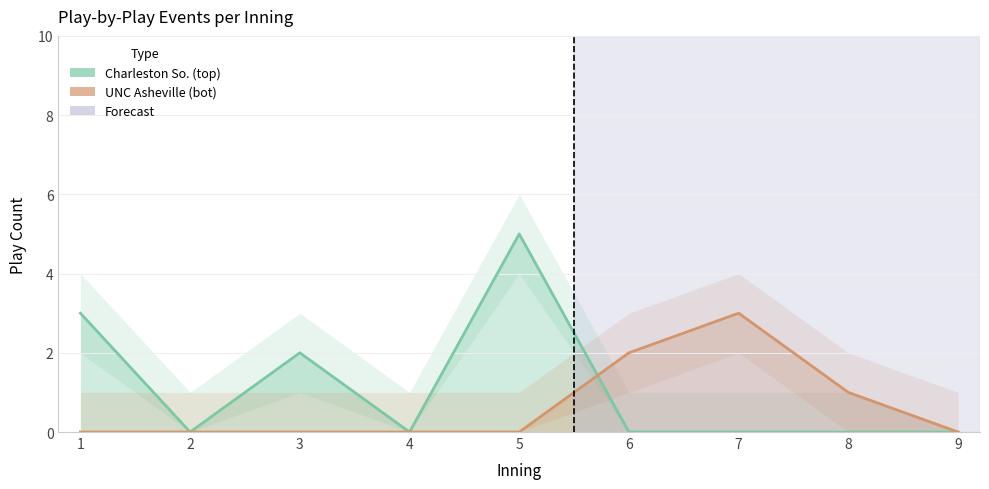

List the series in order of their peak value, lowest first.

UNC Asheville (bot), Charleston So. (top)